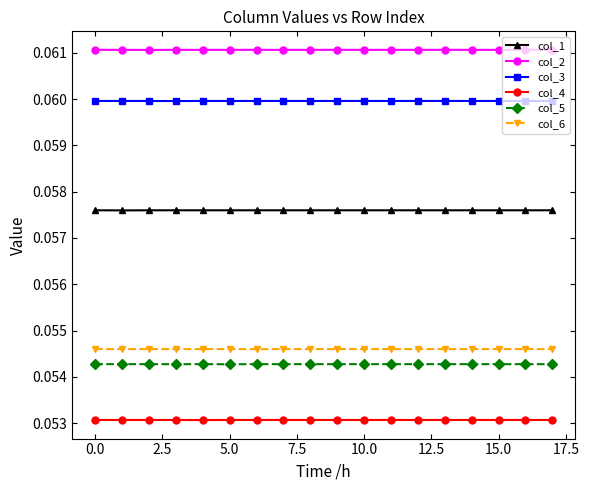

Which series has the largest total across all categories?

col_2